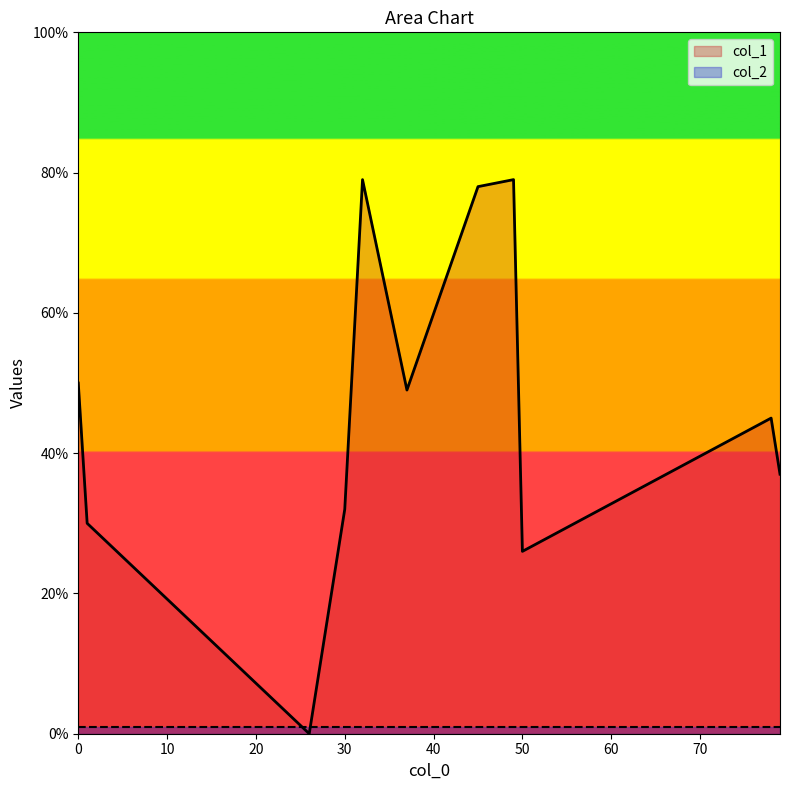

Which series has the largest range (max minus min)?

col_1